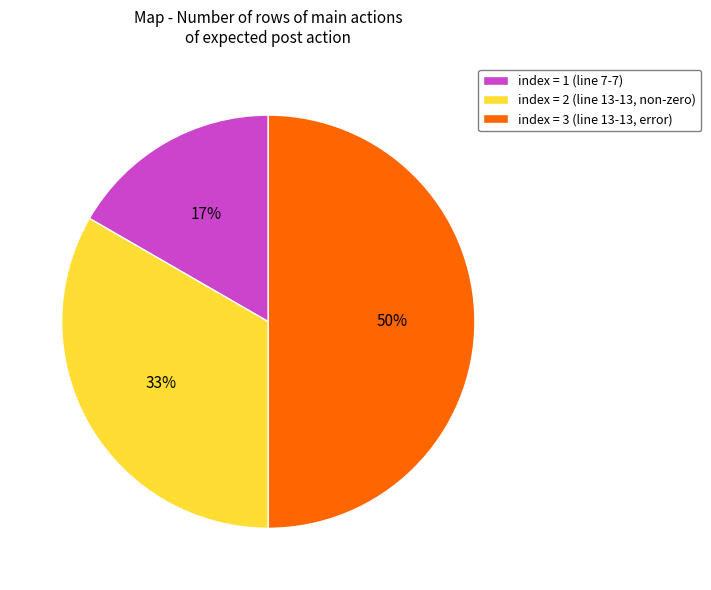

The index = 3 (line 13-13, error) slice represents 50% of the pie. True or false?

True